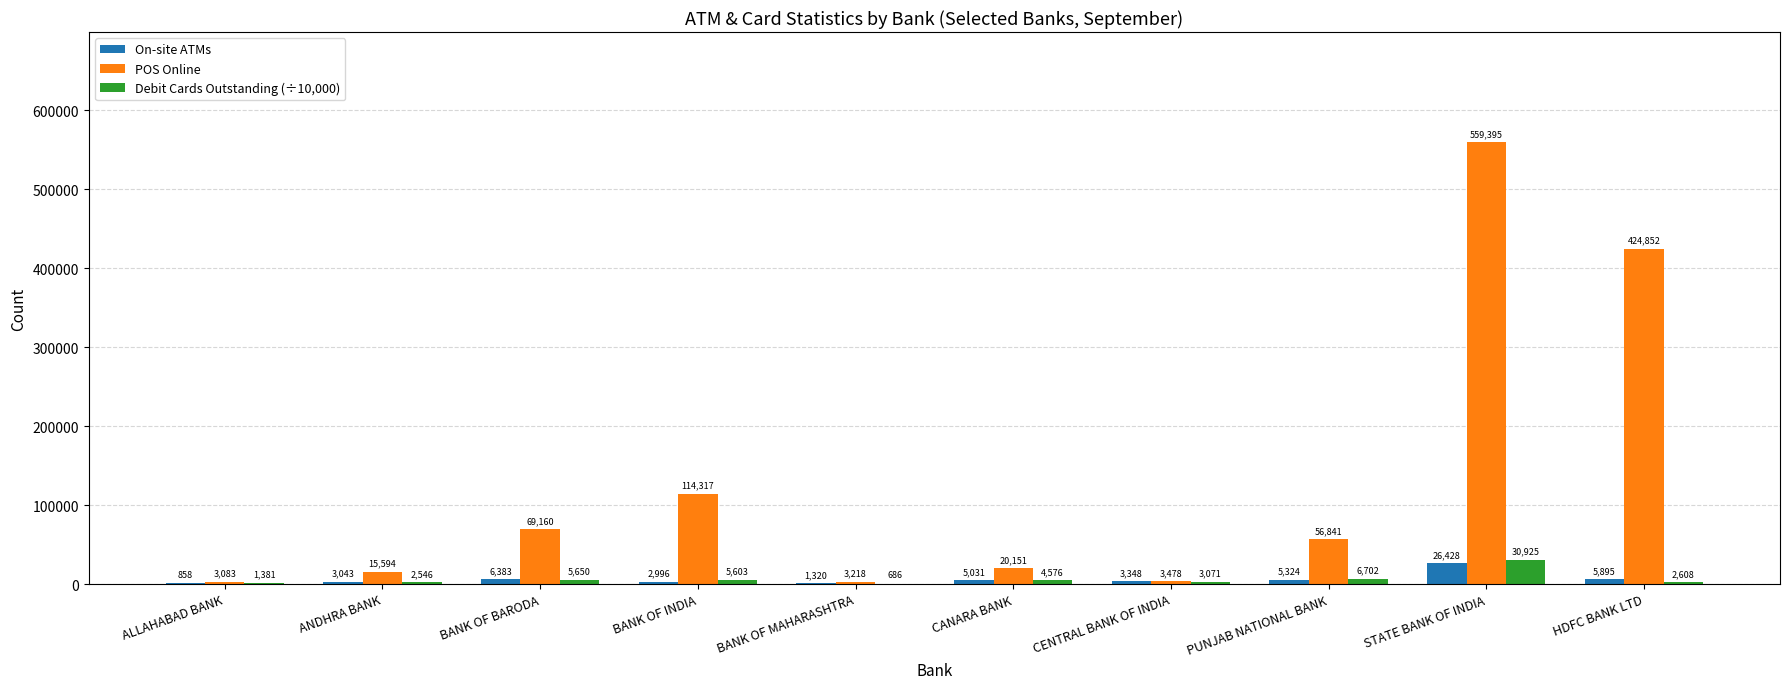

What is the highest value of the Debit Cards Outstanding (÷10,000) series?

30925.1